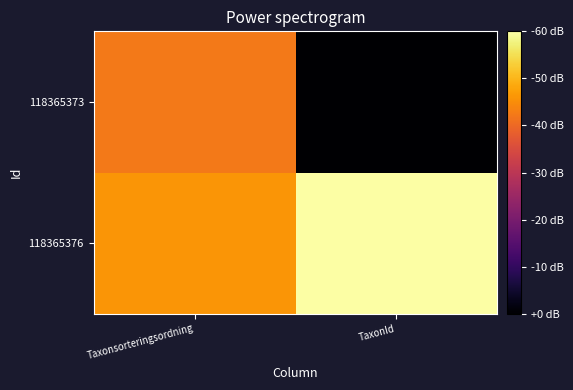

Between Taxonsorteringsordning and TaxonId, which is larger?

TaxonId